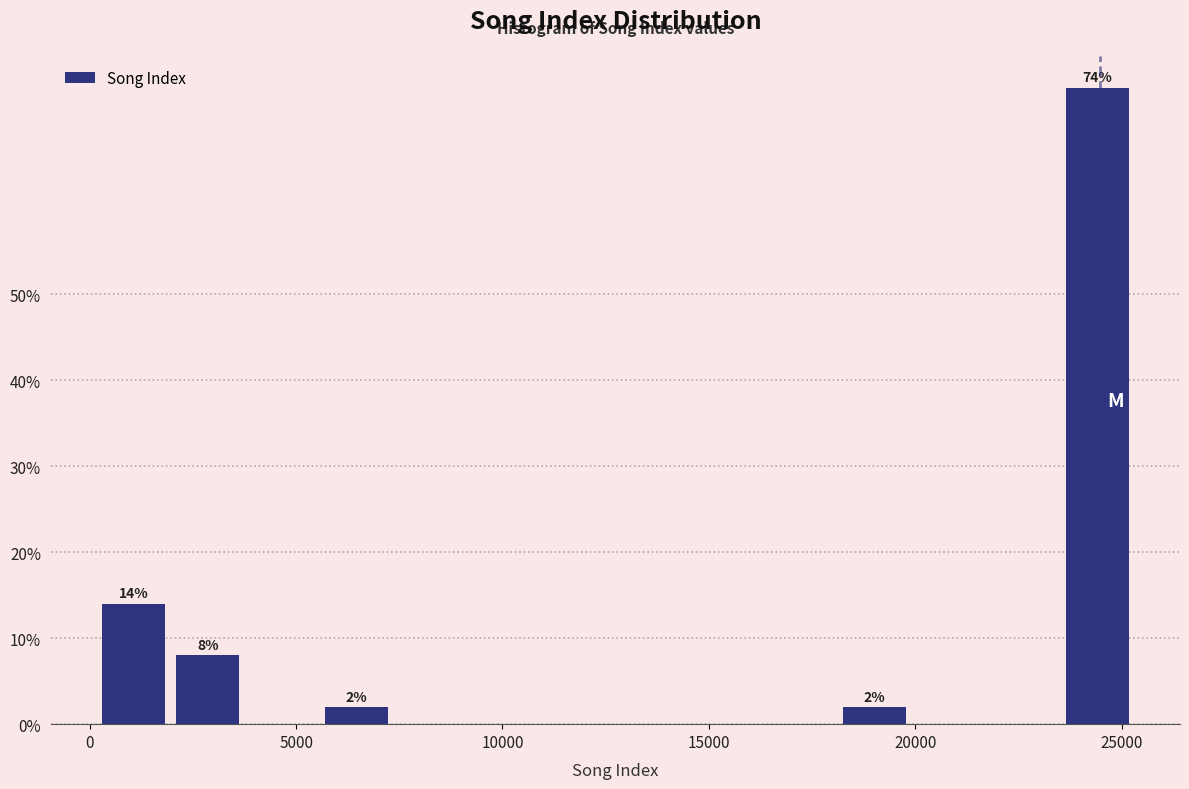

Around what value on the x-axis is the tallest bar? Give the approximate position of its centre, as read against the axis.

24500